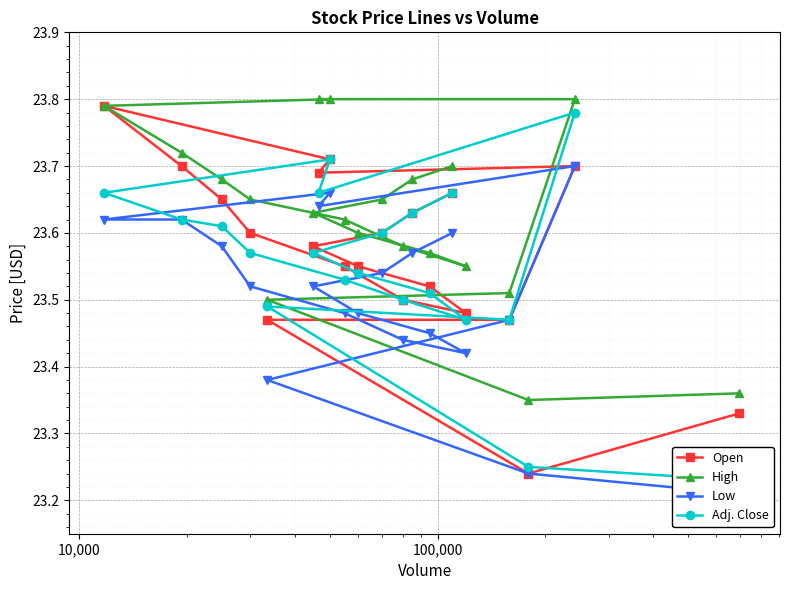

Which series has the widest spread of values?

Open